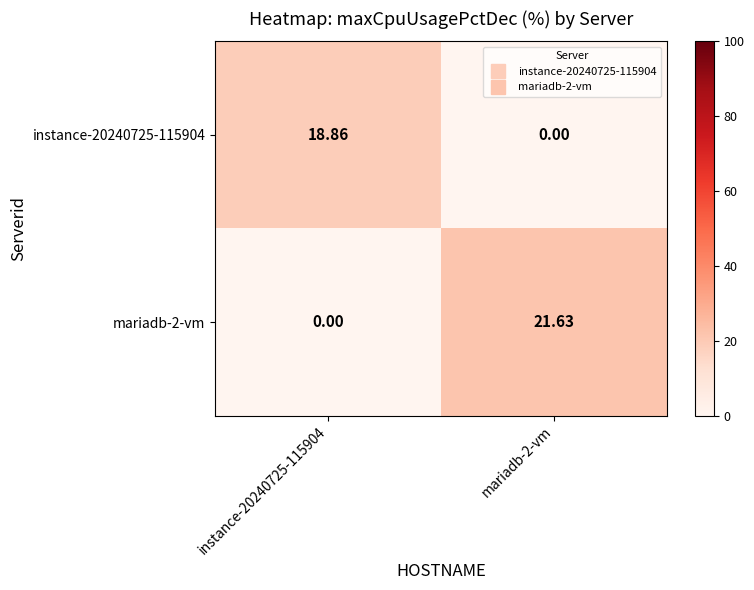

Is the value of mariadb-2-vm at instance-20240725-115904 greater than the value of instance-20240725-115904 at instance-20240725-115904?

No